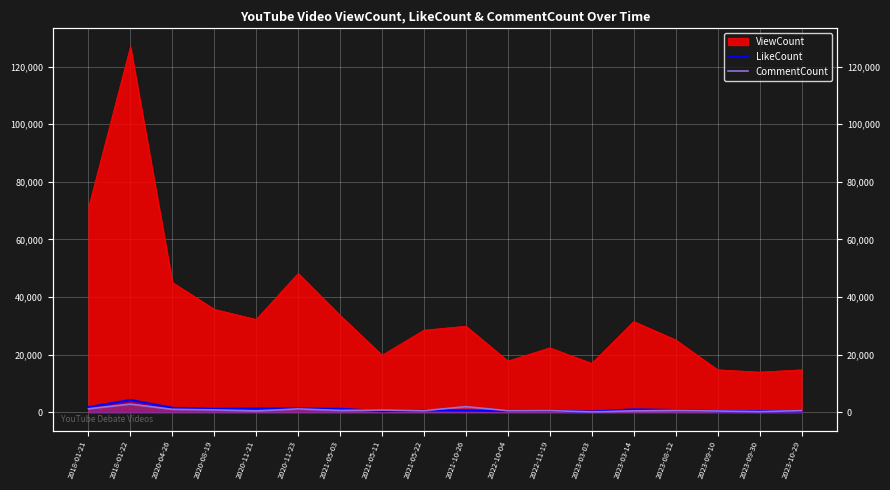

Reading left to right, transcribe all the data shown in this chart.

LikeCount: 1790	4283	1550	1172	1377	1246	1194	406	701	621	470	498	240	1004	780	368	384	311
CommentCount: 1214	2833	1022	834	472	1172	641	747	562	1955	520	581	113	497	653	420	223	560